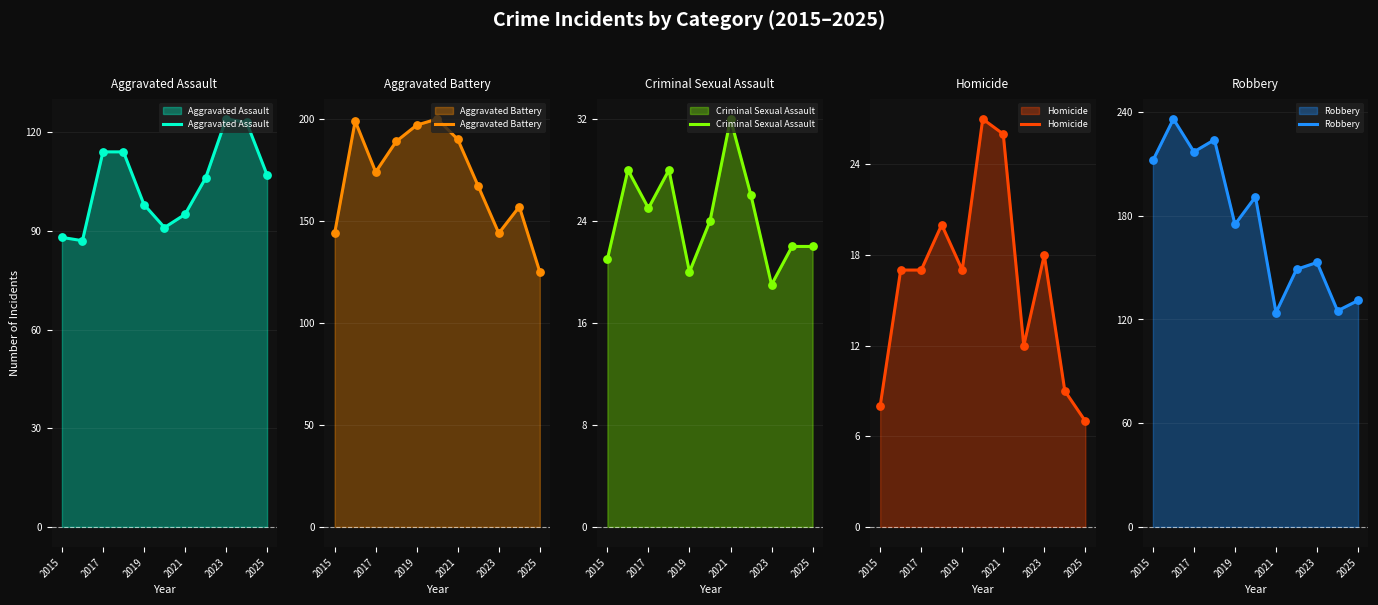

True or false: Homicide has a value of 18 at 2023.

True